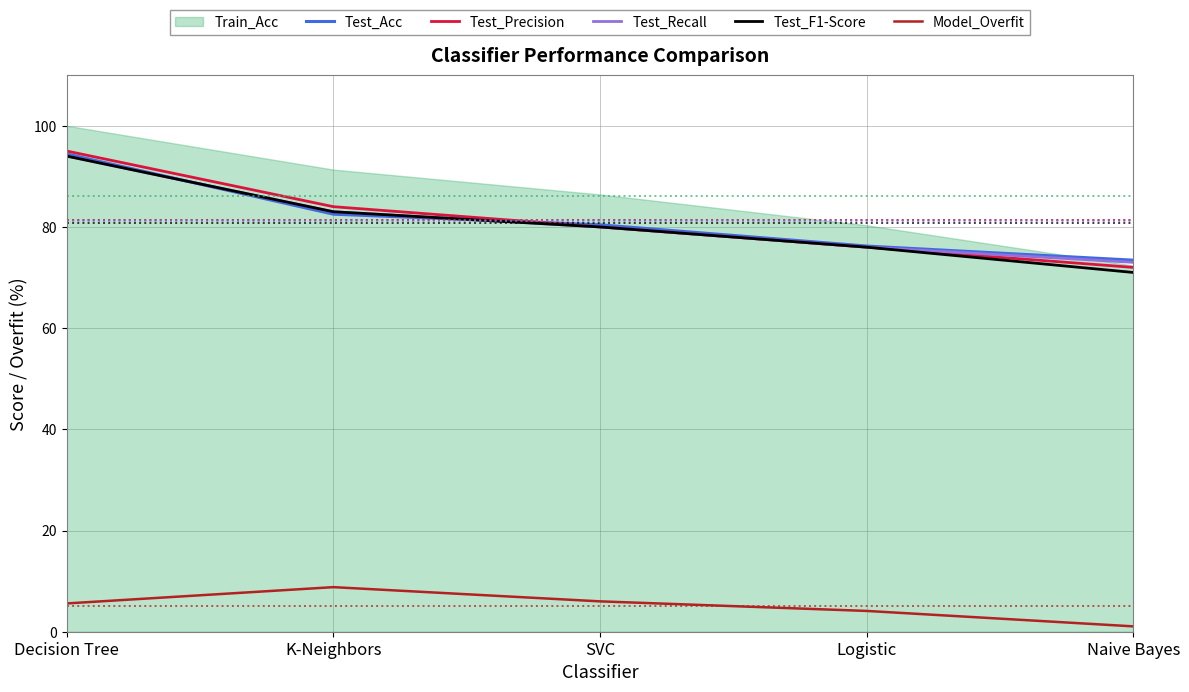

True or false: Test_Recall has more than 0 points higher than both neighbors.

False